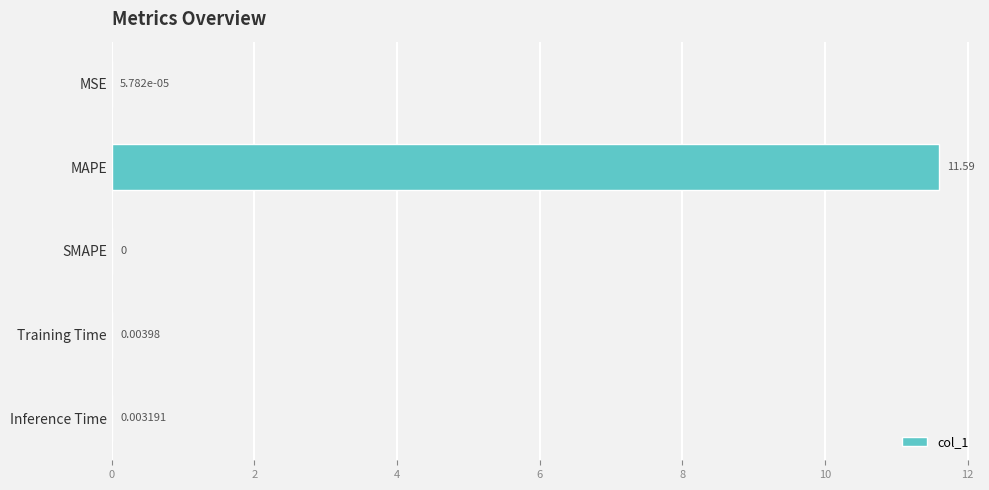

Between Inference Time and Training Time, which is larger?

Training Time